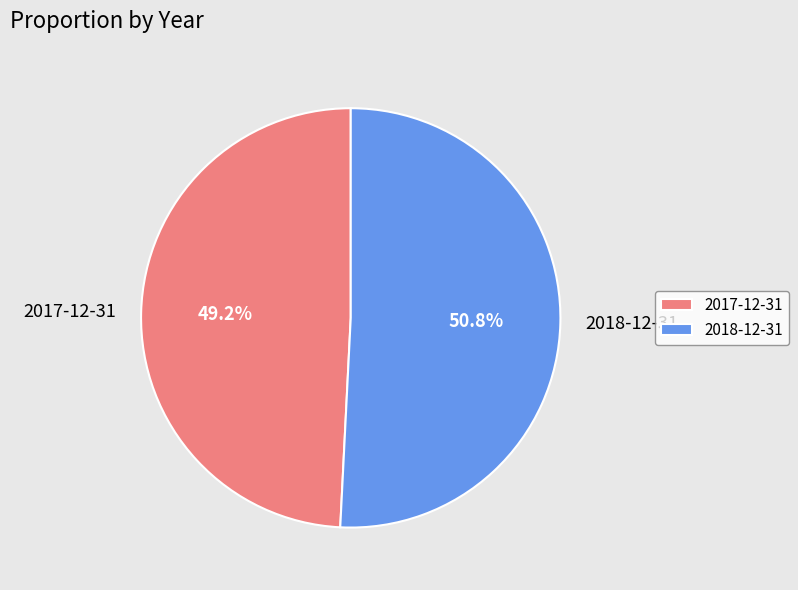

How many segments does this pie chart have?

2